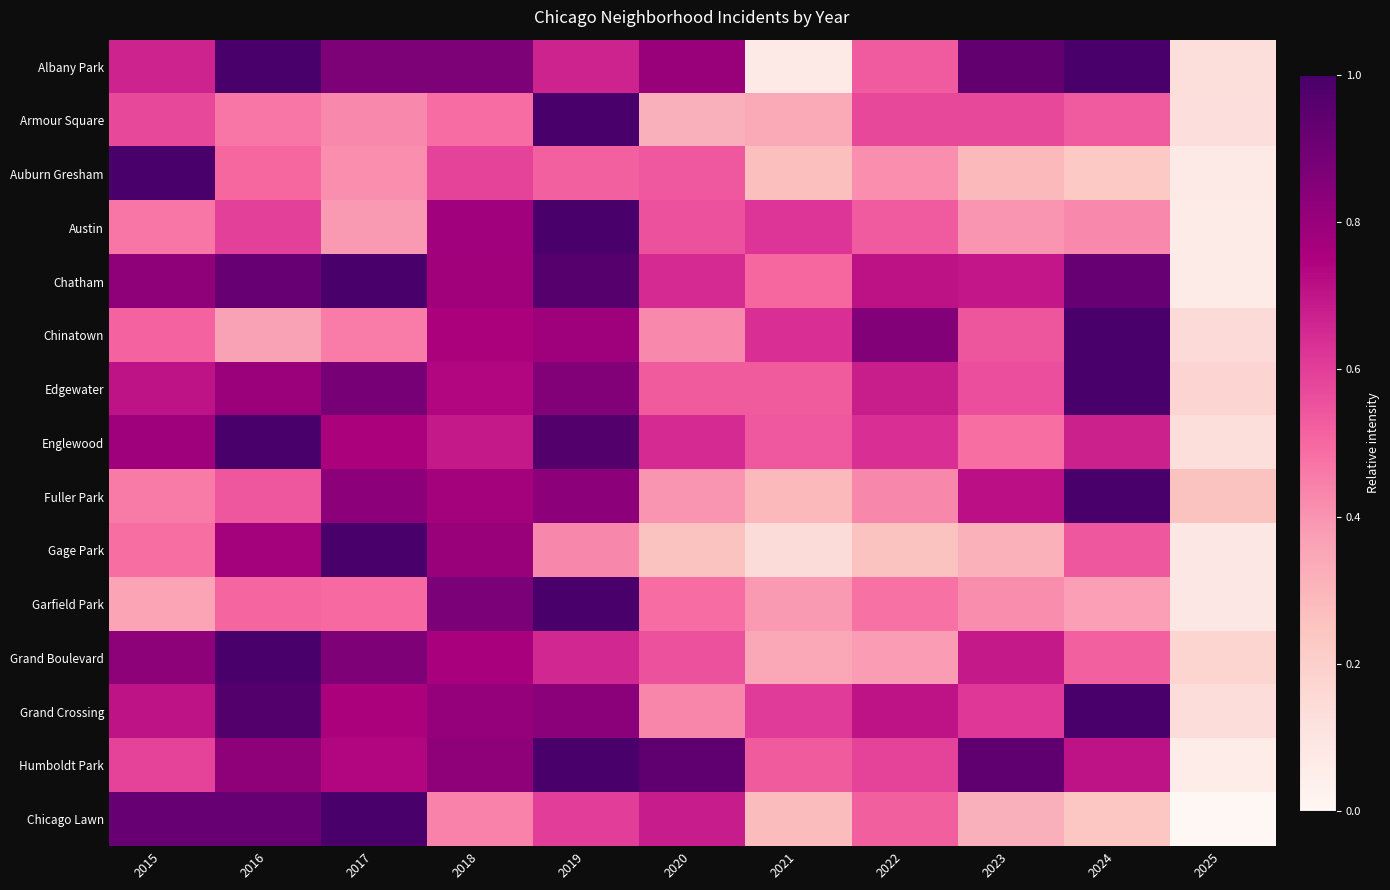

How many data points does each series have?

11